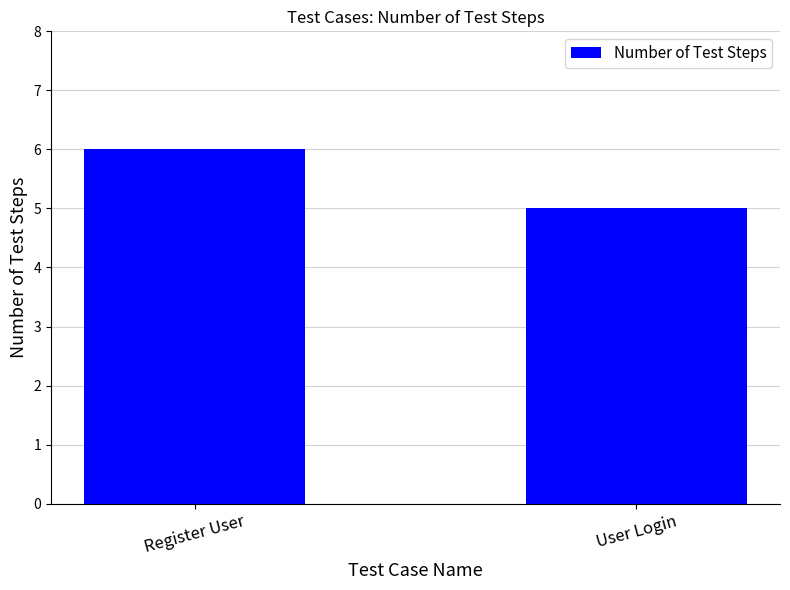

How many series are shown in this chart?

1